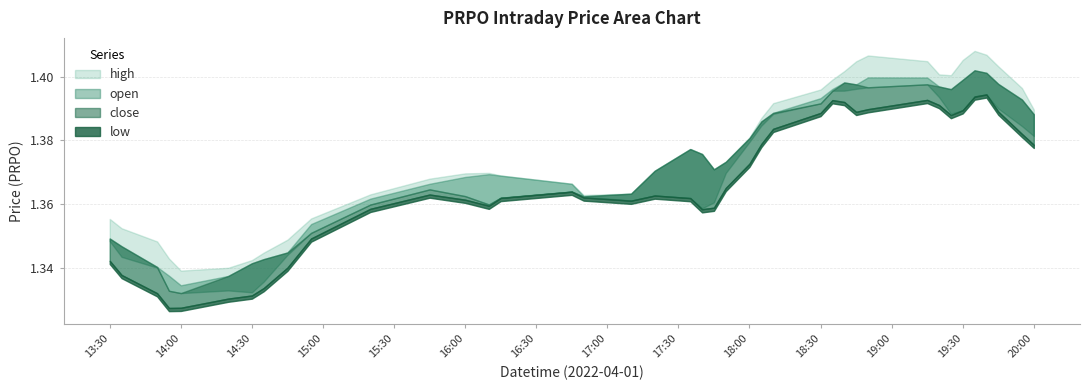

What is the minimum value shown in the chart?

1.3